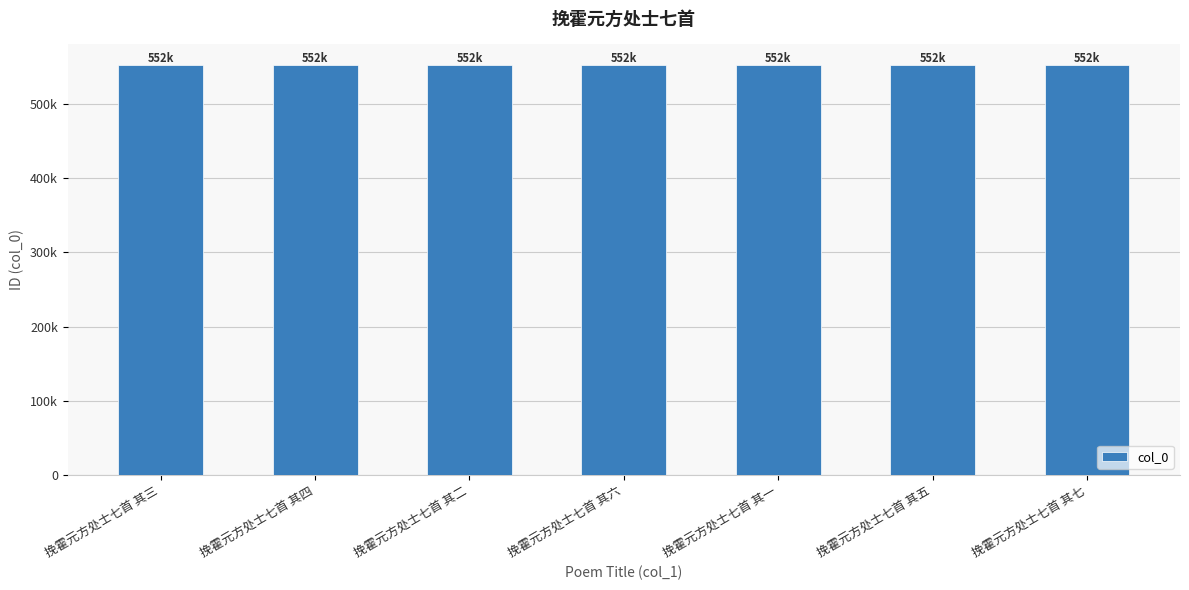

What is the sum of the values at 挽霍元方处士七首 其四 and 挽霍元方处士七首 其二?

1104870